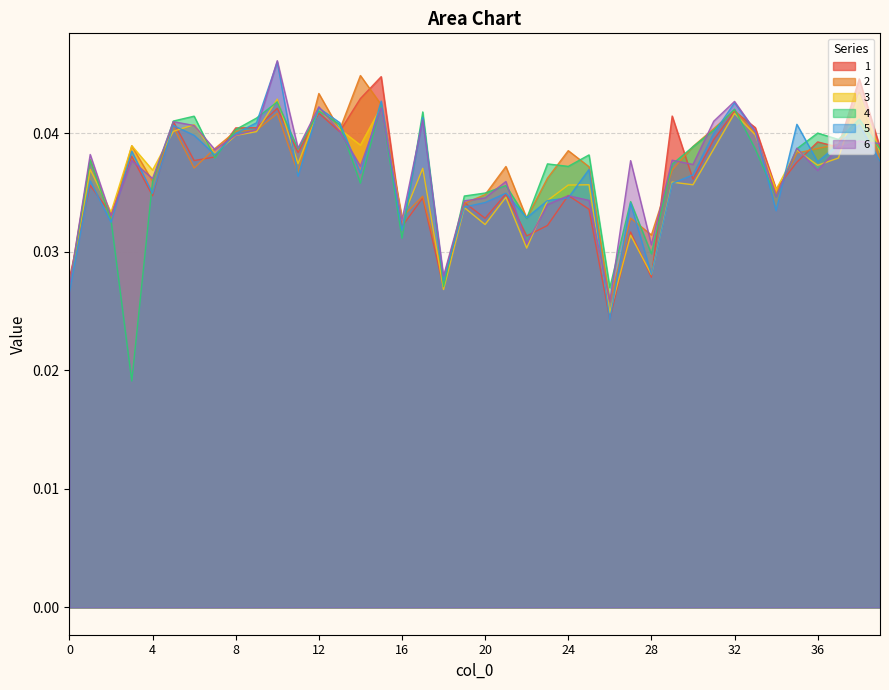

At 12, list the series in order from smallest to largest.

1, 4, 3, 5, 6, 2